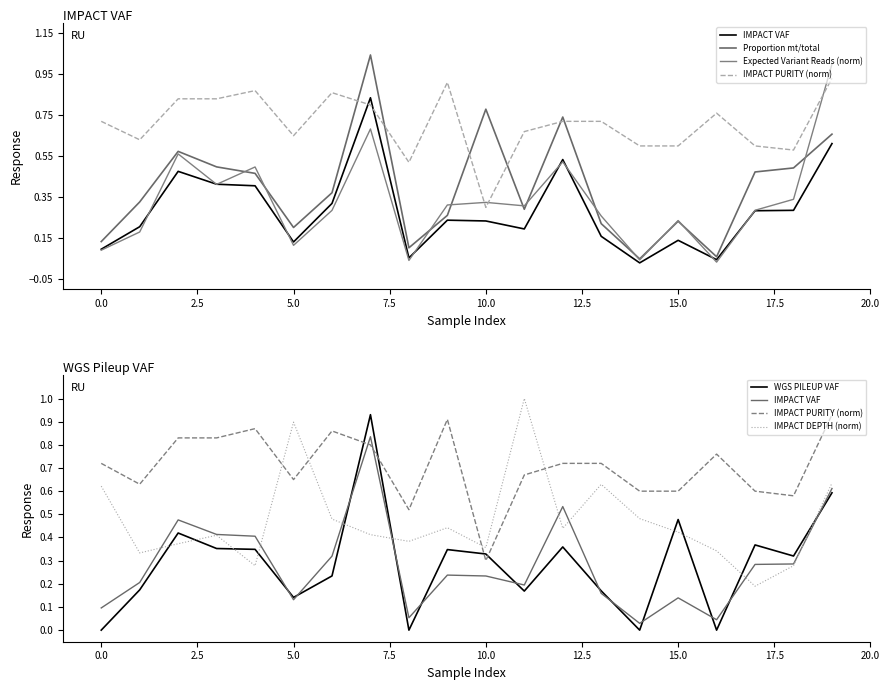

What is the approximate value of Expected Variant Reads (norm) at 19?

1.0